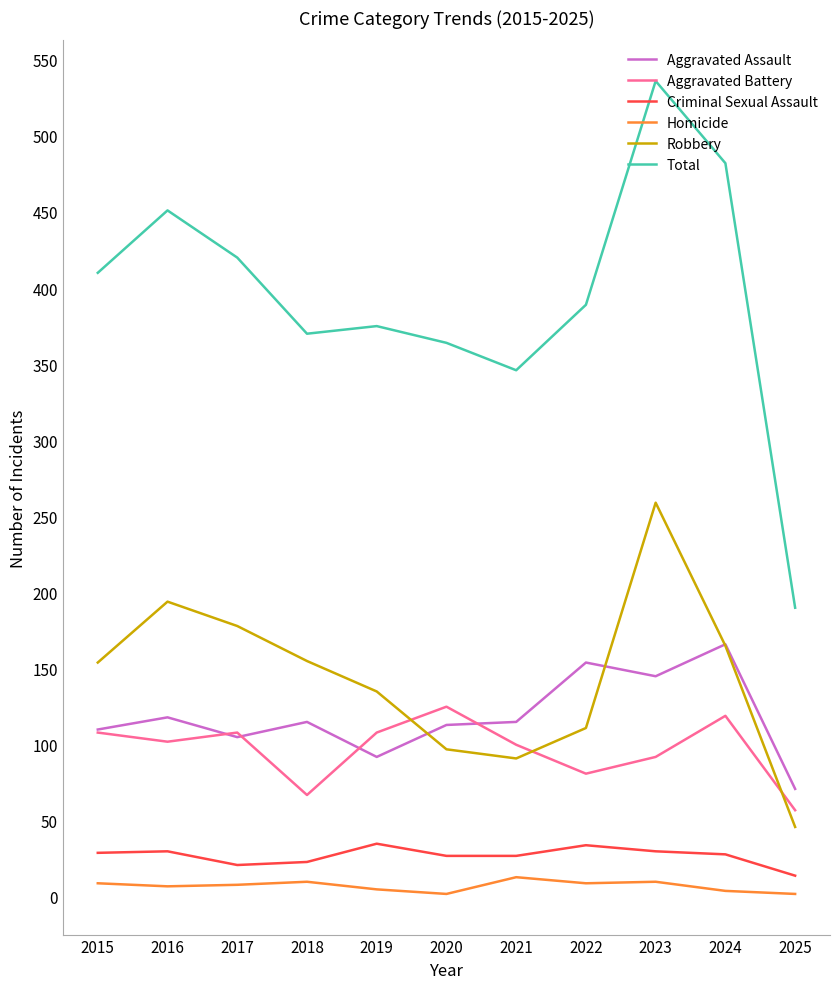

Which category has the highest value in the Total series?

2023